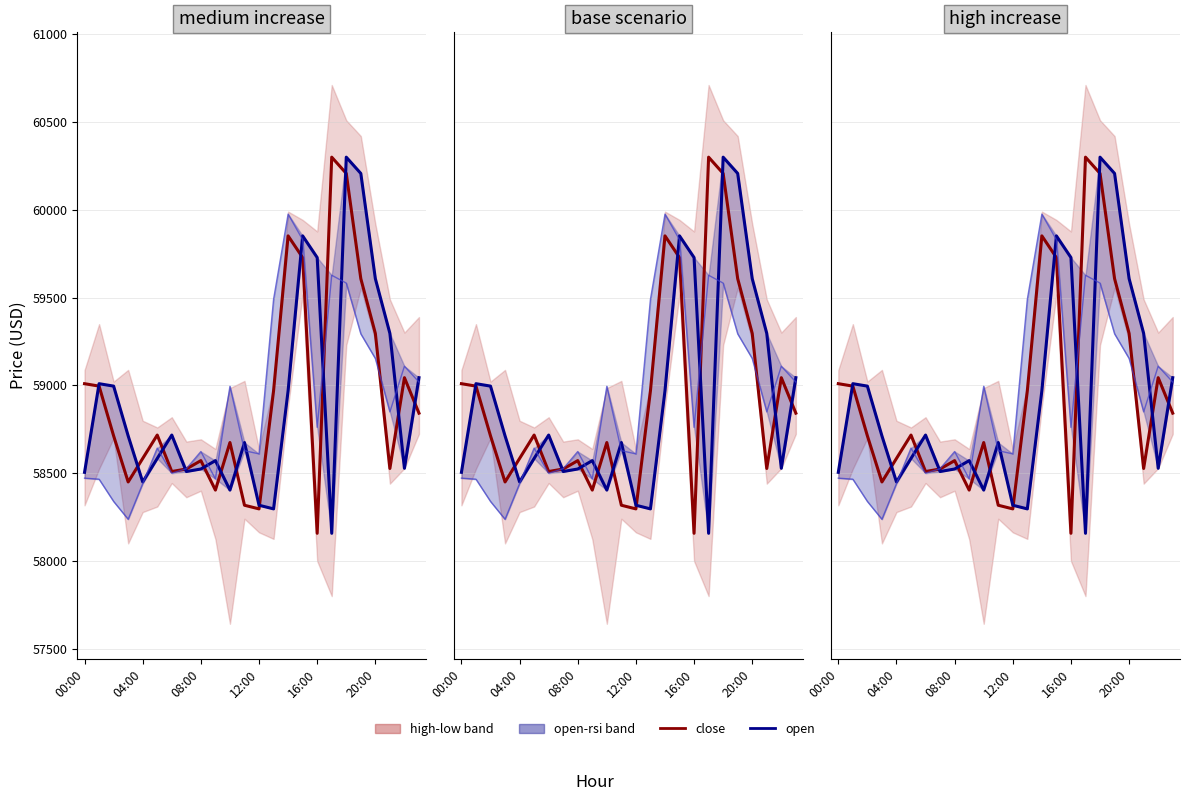

Which label corresponds to the largest value in the chart?

18